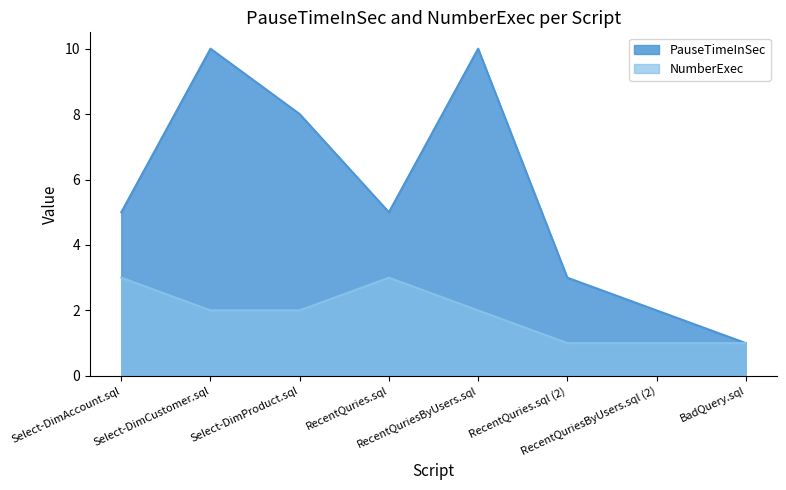

What is the average value of the PauseTimeInSec series?

6